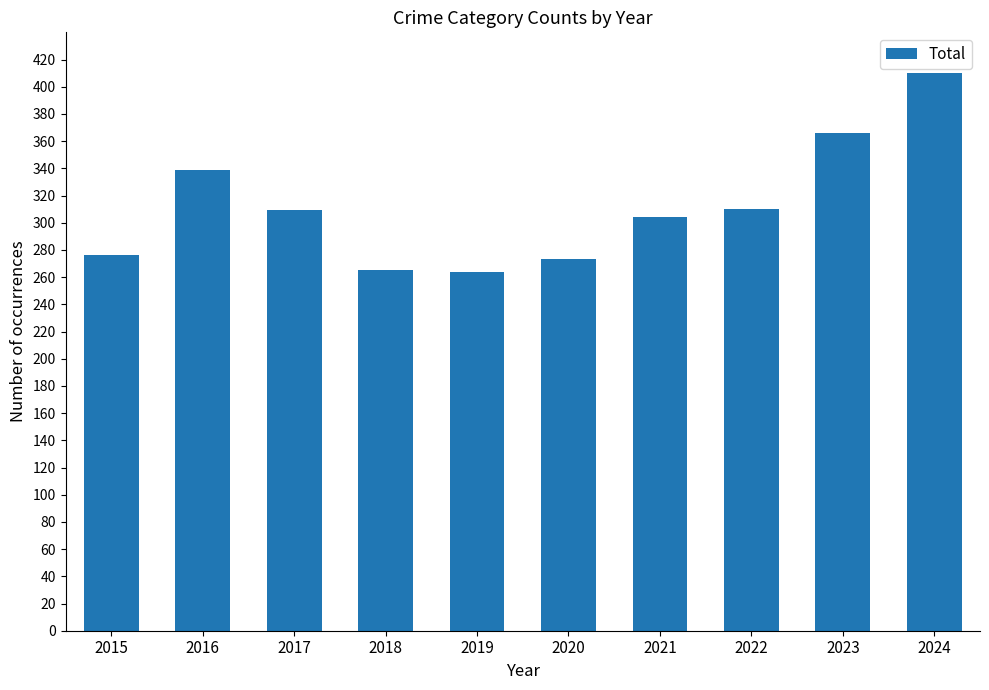

True or false: the data shows 536 at 2024.

False